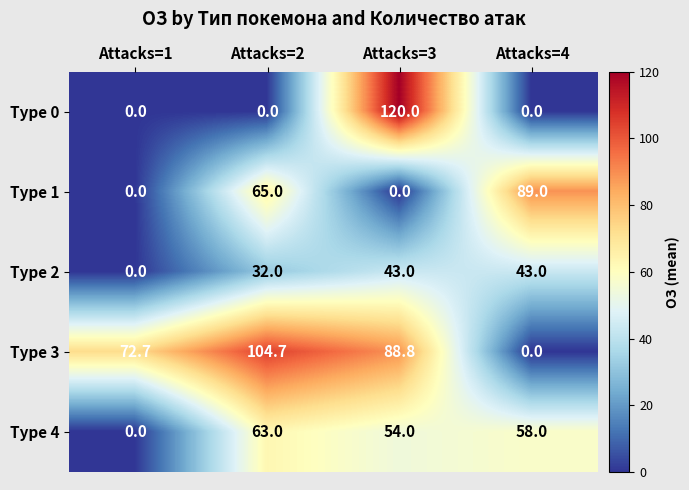

List the series in order of their peak value, highest first.

Type 0, Type 3, Type 1, Type 4, Type 2